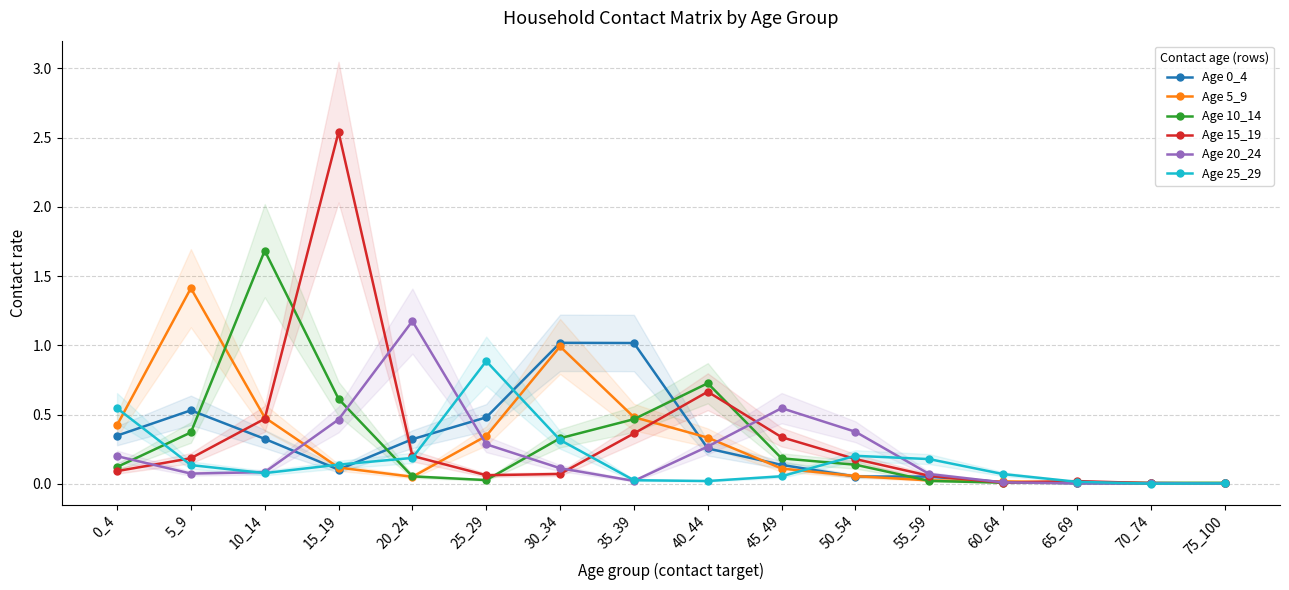

Which series changed the most between 5_9 and 45_49?

5_9